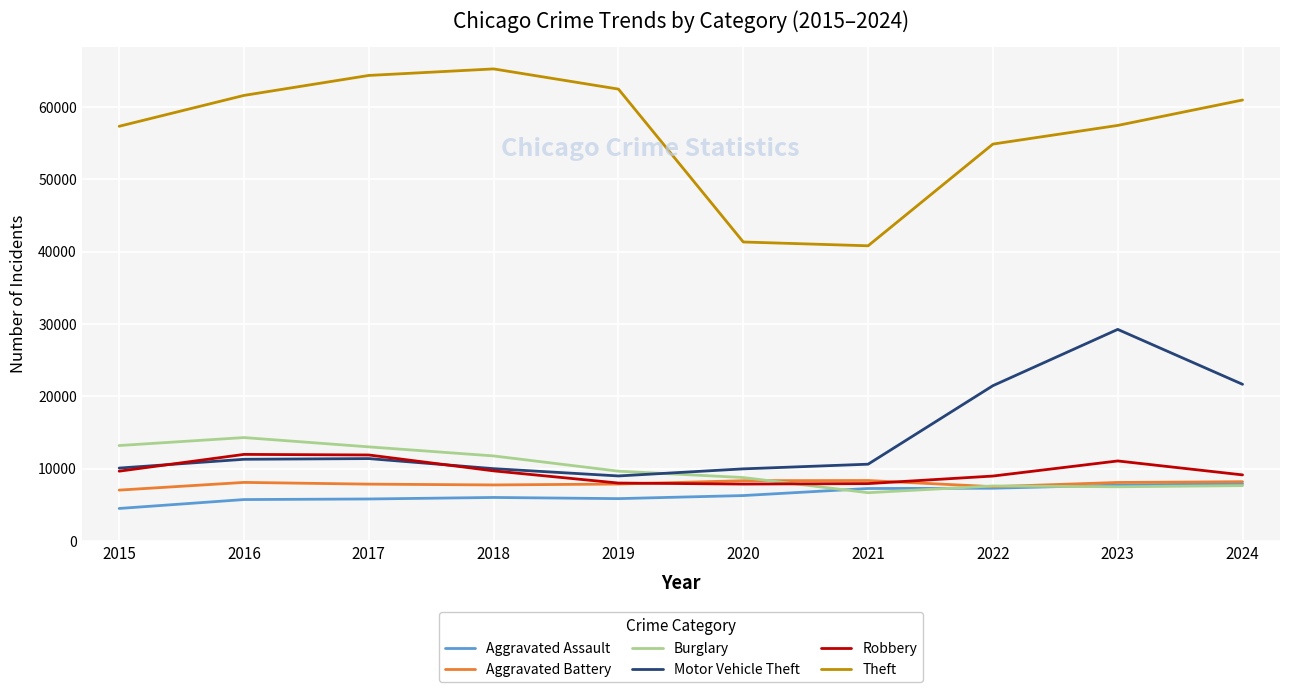

What is the spread (max minus min) of values at 2019?

56656